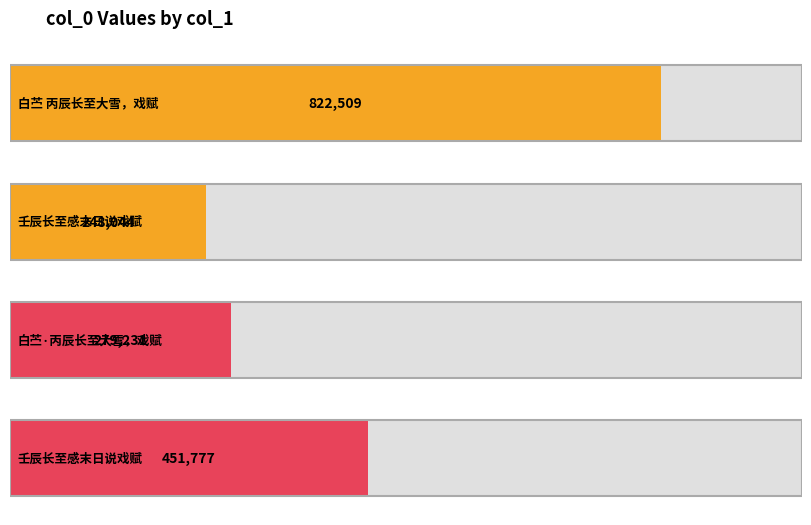

At which category does the chart reach its peak across all series?

白苎 丙辰长至大雪，戏赋